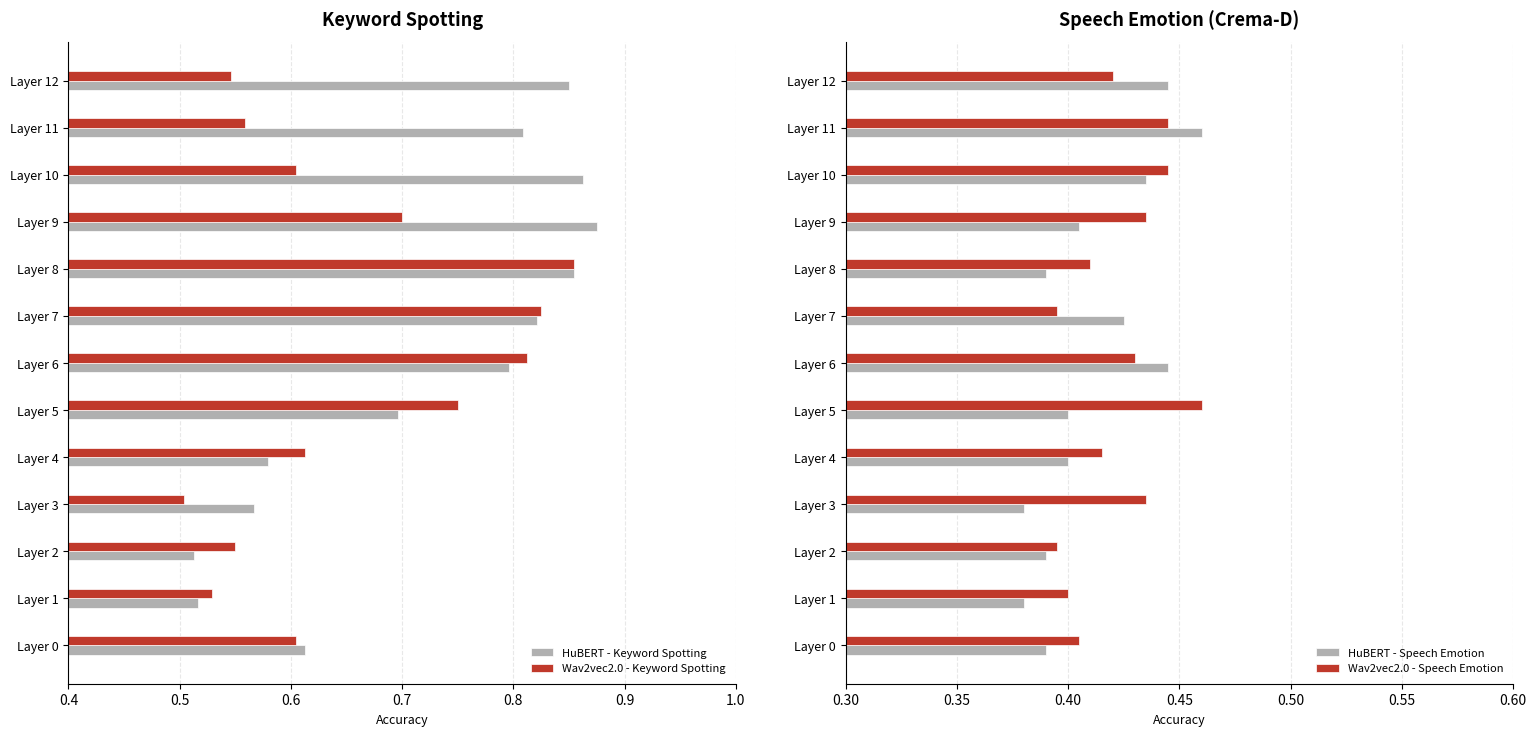

How many bars are there in total?

52